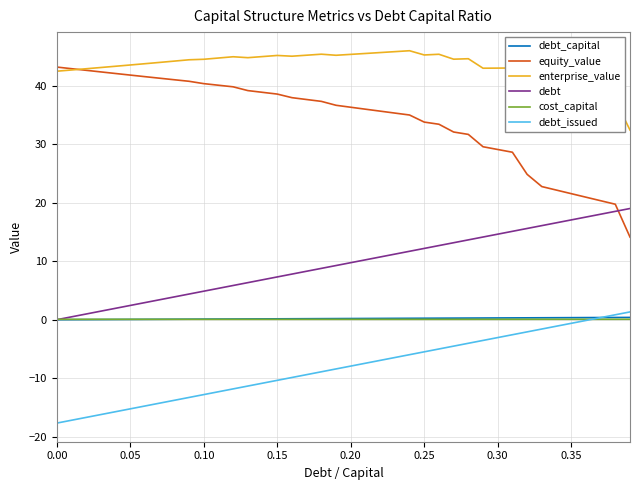

True or false: debt_issued and equity_value intersect in this chart.

False